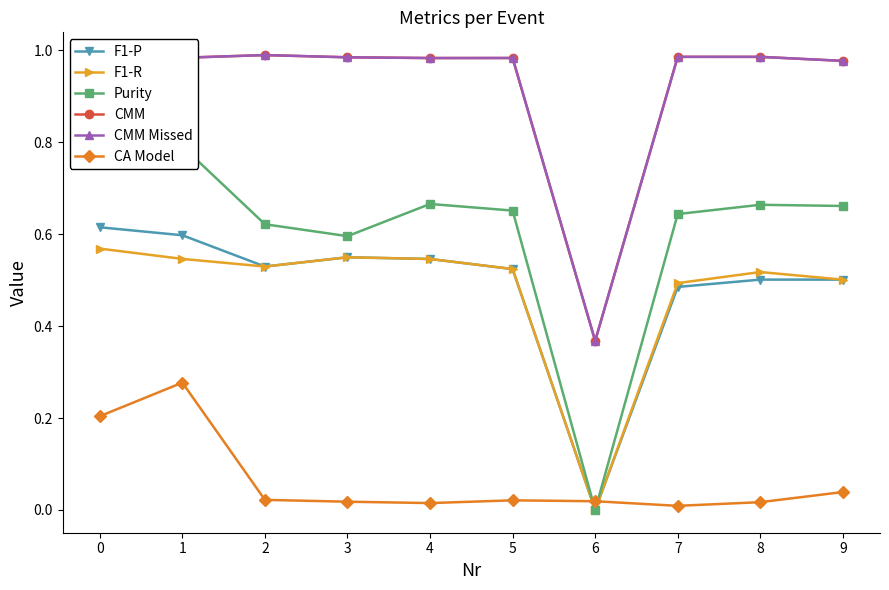

Reading right to left, transcribe all the data shown in this chart.

F1-P: 0.5	0.5	0.5	0.0	0.5	0.5	0.5	0.5	0.6	0.6
F1-R: 0.5	0.5	0.5	0.0	0.5	0.5	0.5	0.5	0.5	0.6
Purity: 0.7	0.7	0.6	0.0	0.7	0.7	0.6	0.6	0.8	0.8
CMM: 1.0	1.0	1.0	0.4	1.0	1.0	1.0	1.0	1.0	1.0
CMM Missed: 1.0	1.0	1.0	0.4	1.0	1.0	1.0	1.0	1.0	1.0
CA Model: 0.0	0.0	0.0	0.0	0.0	0.0	0.0	0.0	0.3	0.2